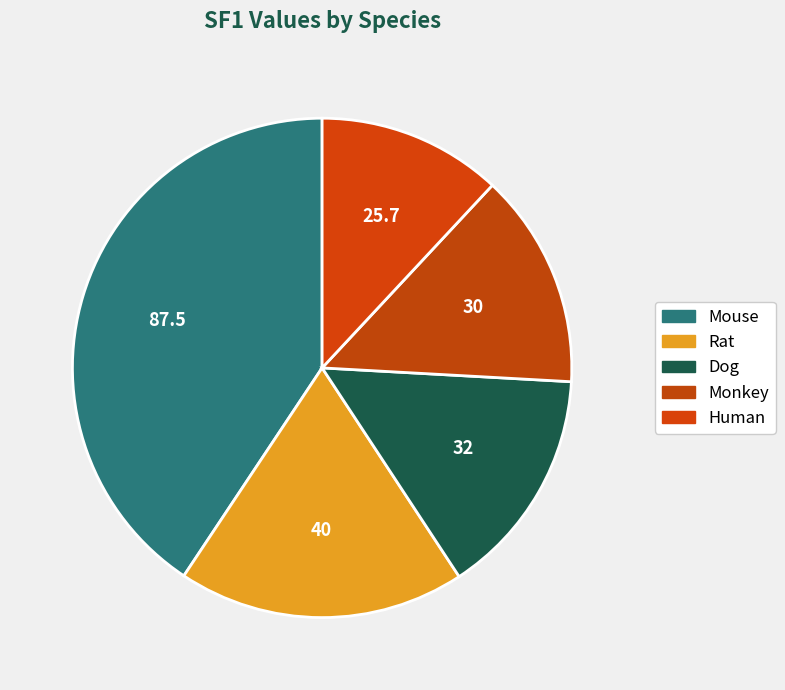

Is Monkey the majority of the pie?

No